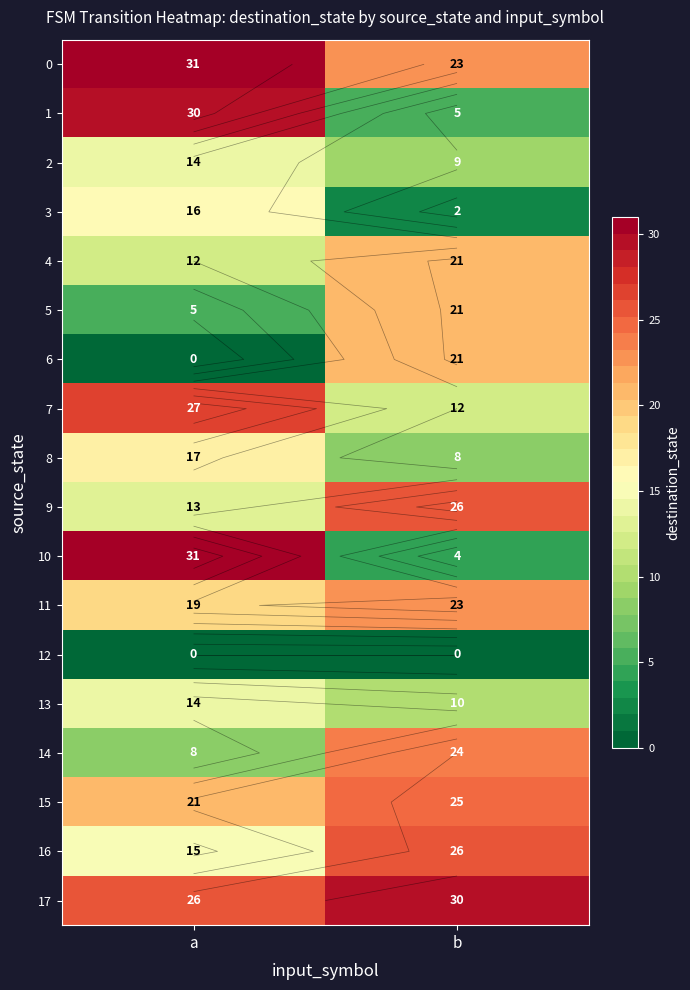

What is the maximum value for 15?

25